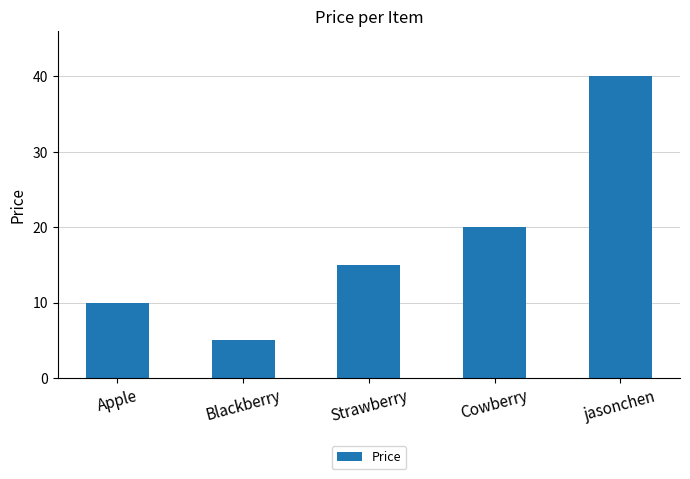

What position from the left is Strawberry?

3